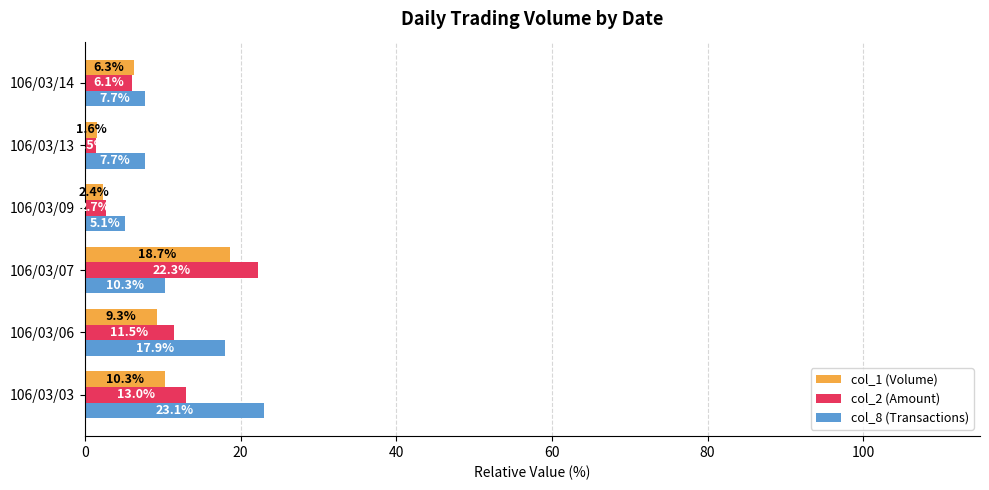

List the series in order of their peak value, highest first.

col_8 (Transactions), col_2 (Amount), col_1 (Volume)